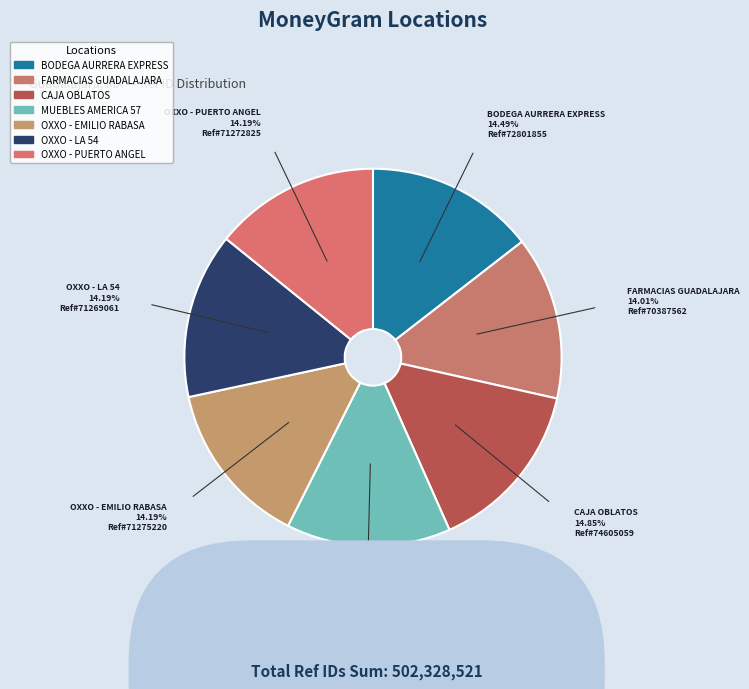

The FARMACIAS GUADALAJARA slice represents 14% of the pie. True or false?

True